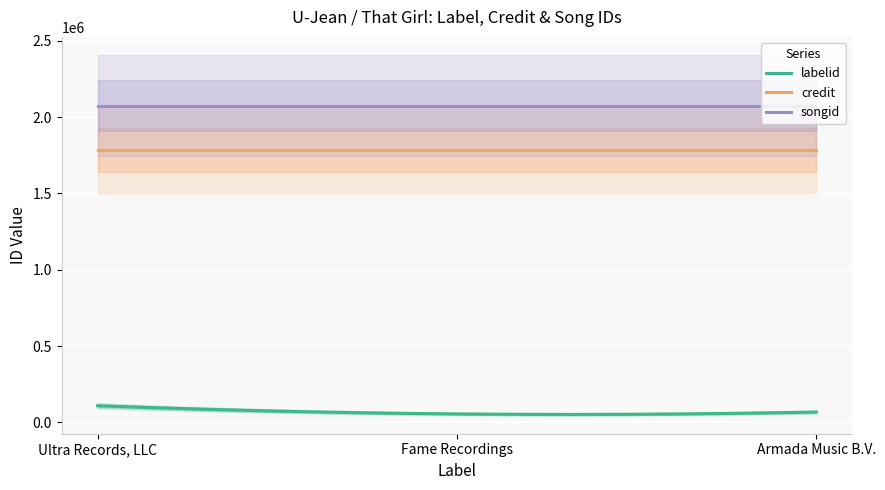

Where is credit nearest to the value 1786281?

Ultra Records, LLC